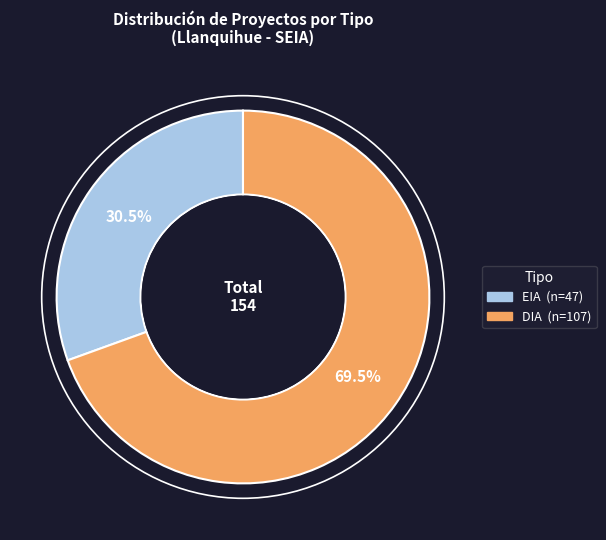

What is the ratio of the value at EIA to the value at DIA?

0.4